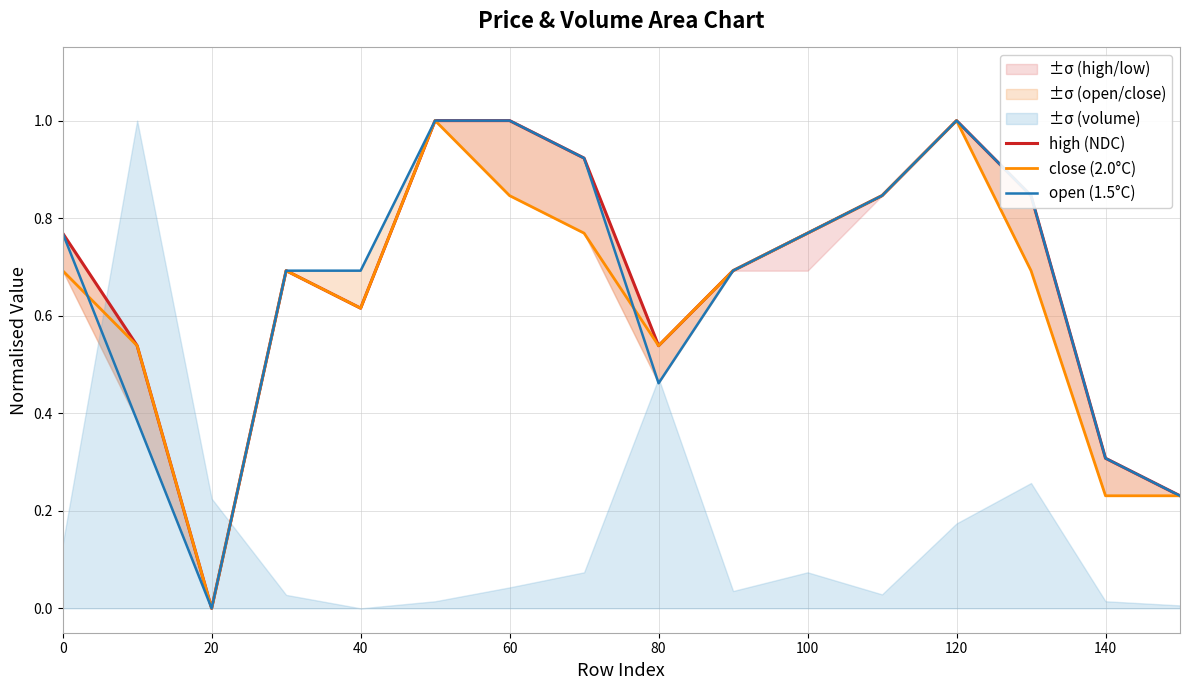

Reading left to right, transcribe all the data shown in this chart.

high (NDC): 0.8	0.5	0.0	0.7	0.6	1.0	1.0	0.9	0.5	0.7	0.8	0.8	1.0	0.8	0.3	0.2
close (2.0°C): 0.7	0.5	0.0	0.7	0.6	1.0	0.8	0.8	0.5	0.7	0.8	0.8	1.0	0.7	0.2	0.2
open (1.5°C): 0.8	0.4	0.0	0.7	0.7	1.0	1.0	0.9	0.5	0.7	0.8	0.8	1.0	0.8	0.3	0.2